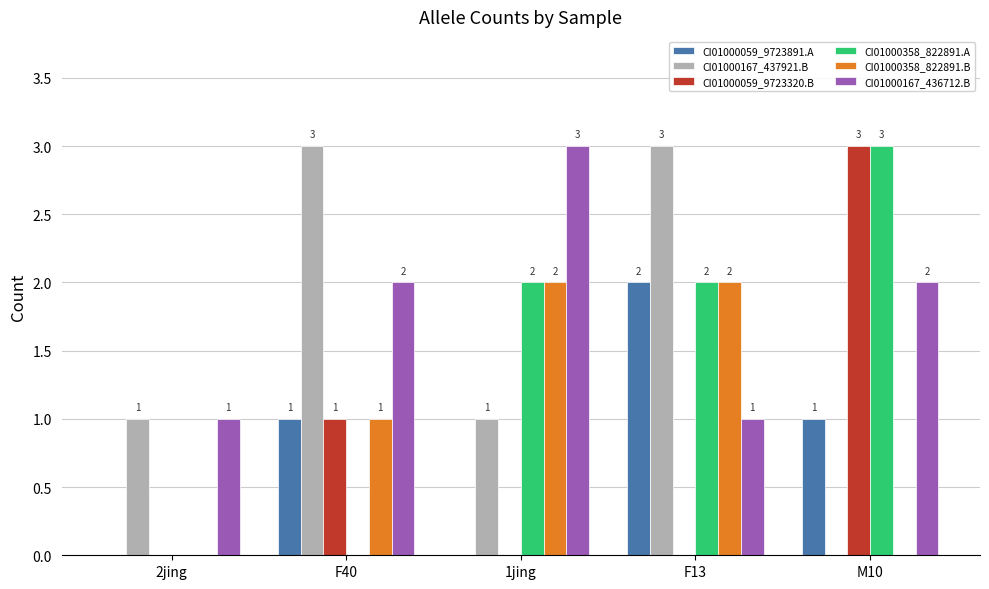

At which category is the sum across all series the highest?

F13